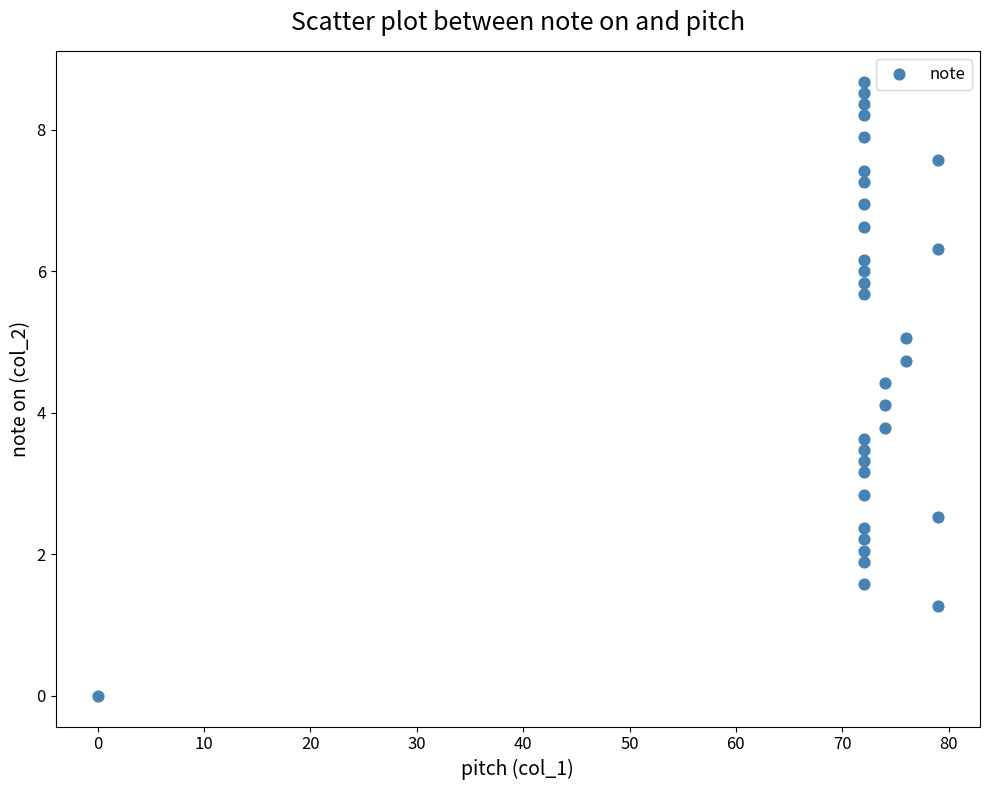

What Y value in the scatter plot is closest to 4?

4.1